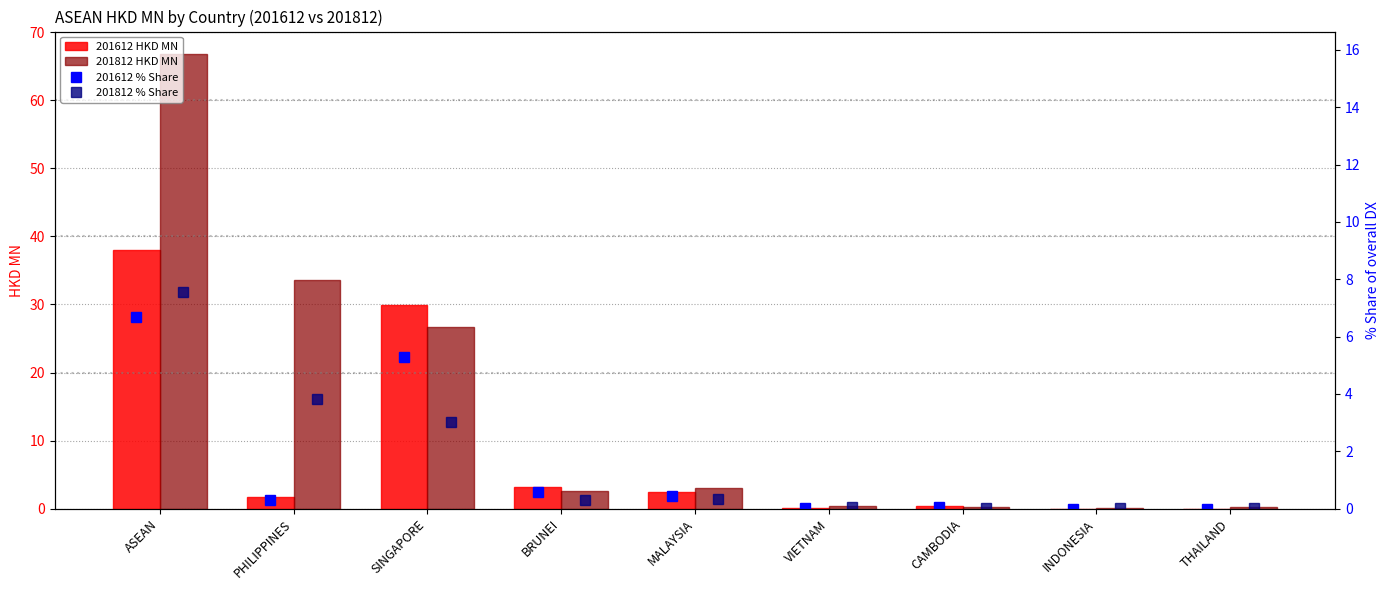

Reading left to right, what are all the values shown in this chart?

201612 HKD MN: 38.0	1.8	30.0	3.2	2.5	0.2	0.3	0.0	0.0
201812 HKD MN: 66.8	33.6	26.6	2.6	3.0	0.4	0.2	0.1	0.2
201612 % Share: 6.7	0.3	5.3	0.6	0.4	0.0	0.1	0.0	0.0
201812 % Share: 7.6	3.8	3.0	0.3	0.3	0.0	0.0	0.0	0.0